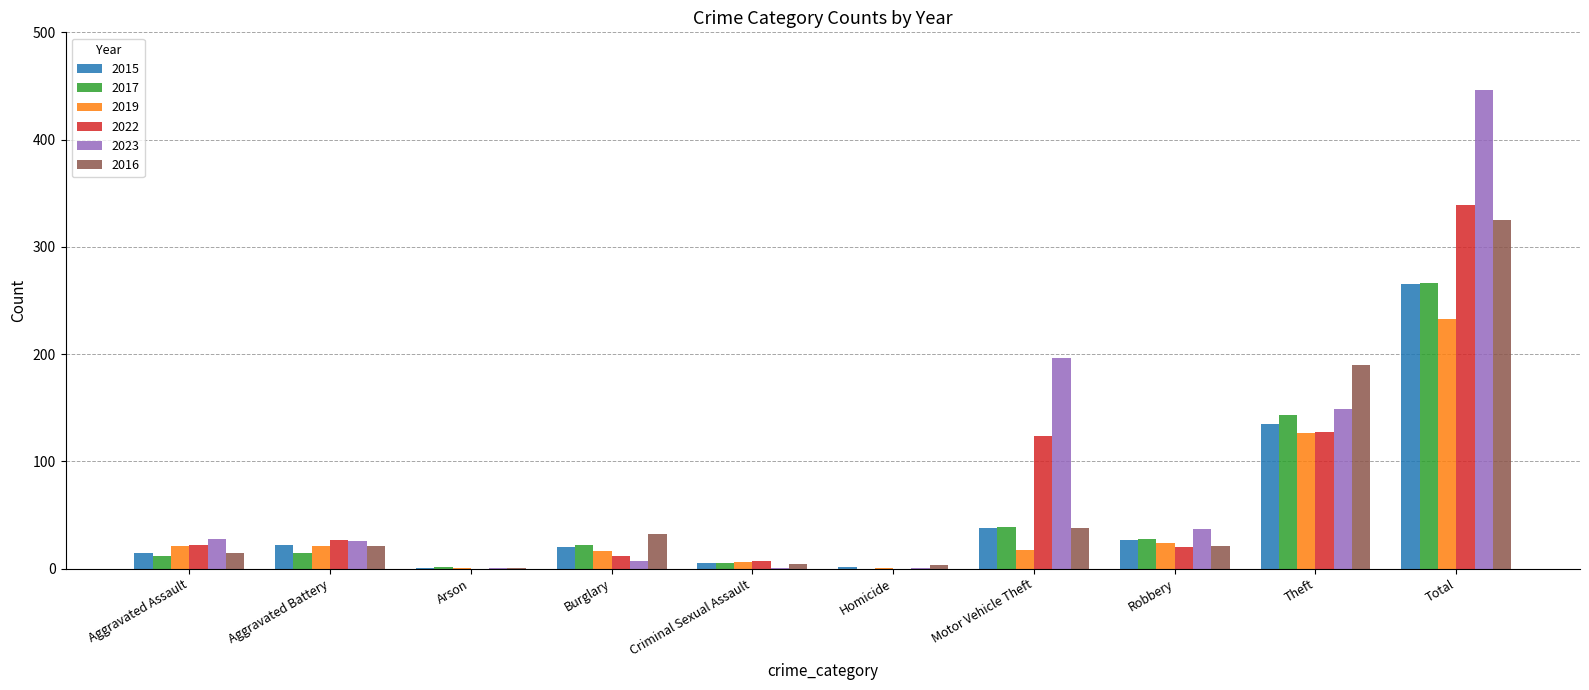

How many categories are shown in the chart?

10